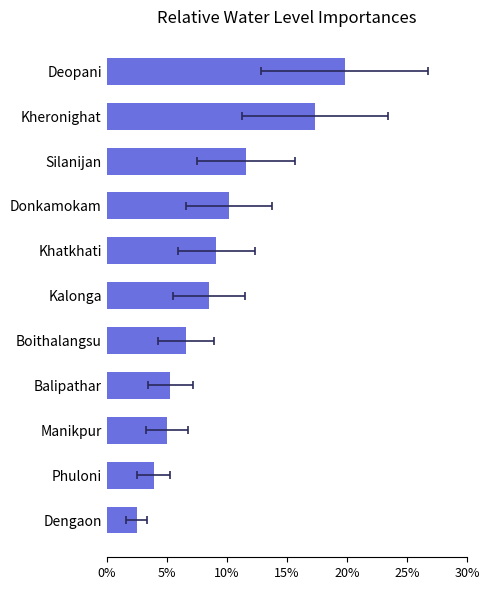

The chart shows a value of 0.1 at Kalonga. True or false?

False